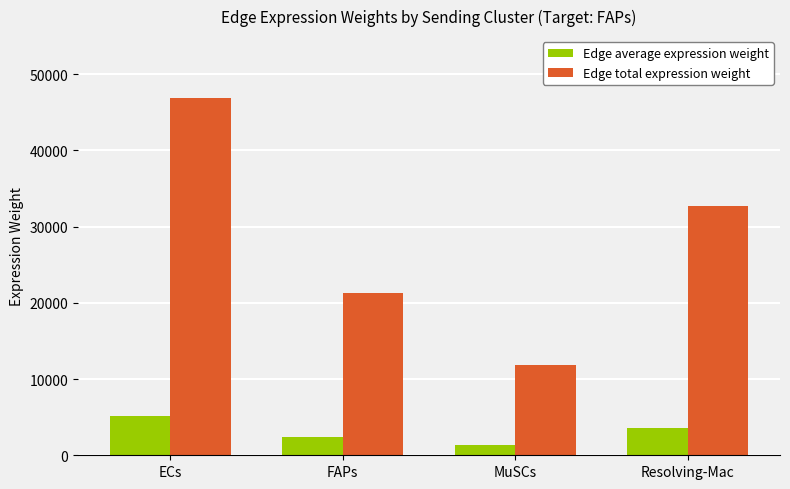

What is the difference between the highest and lowest values at ECs?

41629.2